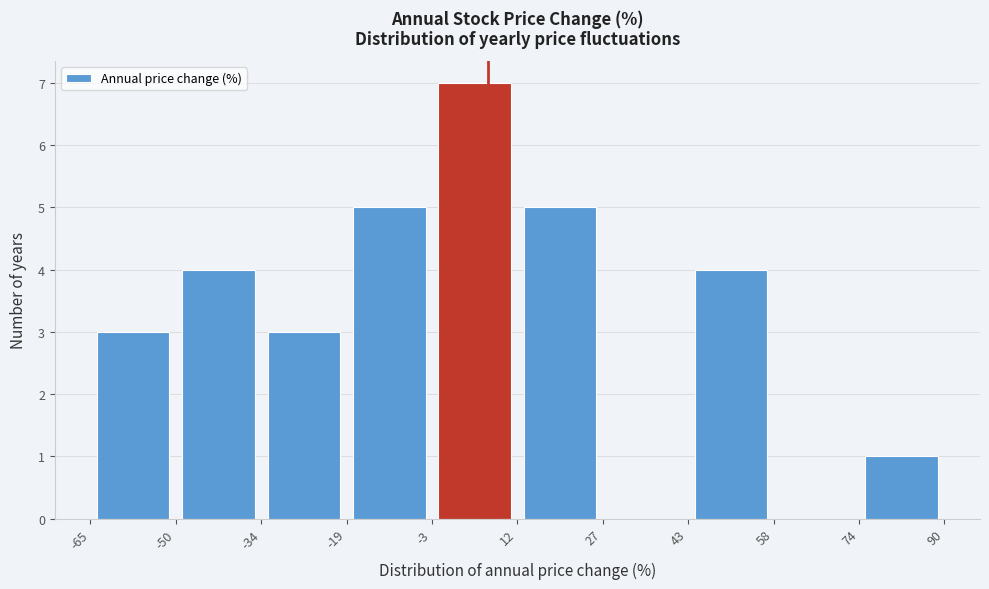

Reading left to right, transcribe this chart: for each bar, give the range it covers on the x-axis and its height. The values are not printed on the chart, so give them approximately, as read against the axis.

-65 to -50: 3
-50 to -34: 4
-34 to -19: 3
-19 to -3: 5
-3 to 12: 7
12 to 27: 5
27 to 43: 0
43 to 58: 4
58 to 74: 0
74 to 90: 1